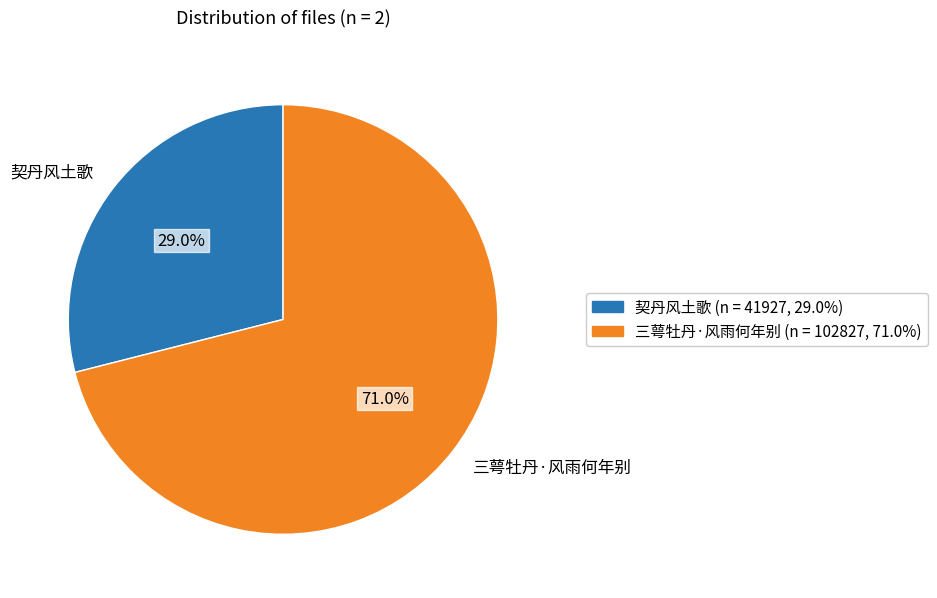

Between 三萼牡丹·风雨何年别 and 契丹风土歌, which is larger?

三萼牡丹·风雨何年别